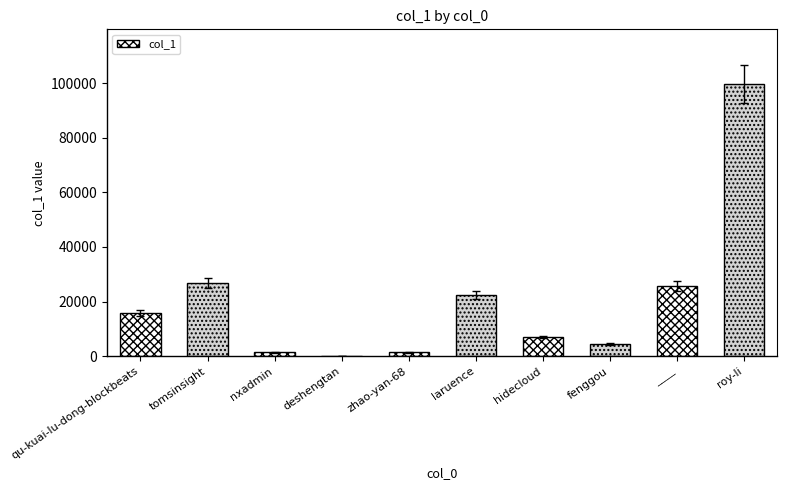

The chart shows a value of 15942 at qu-kuai-lu-dong-blockbeats. True or false?

True